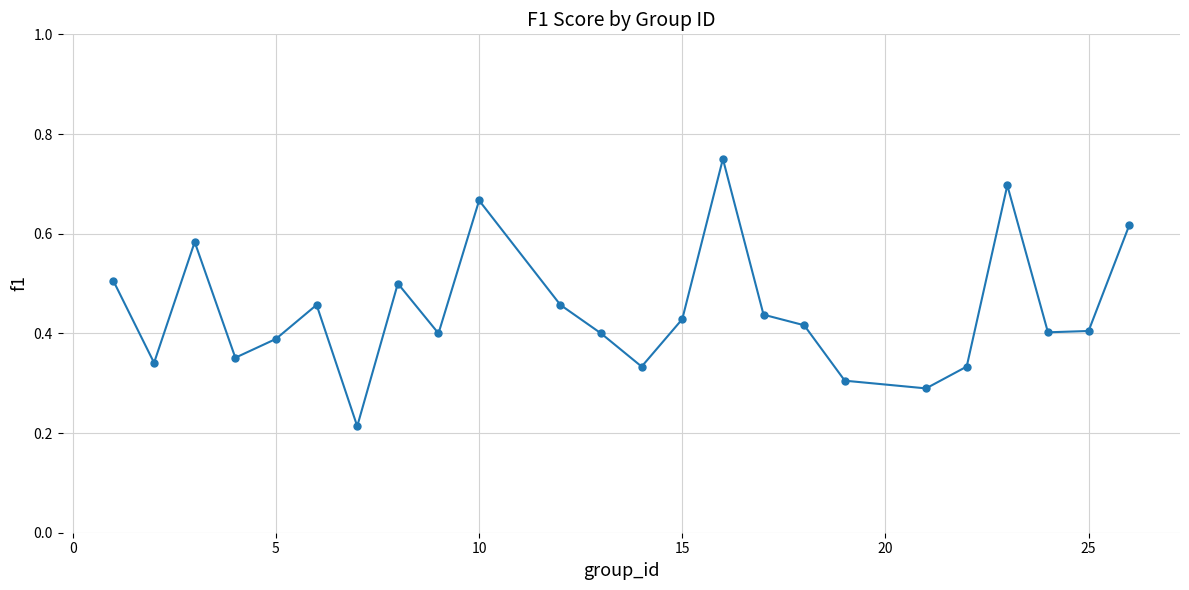

What is the sum of all values?

10.7